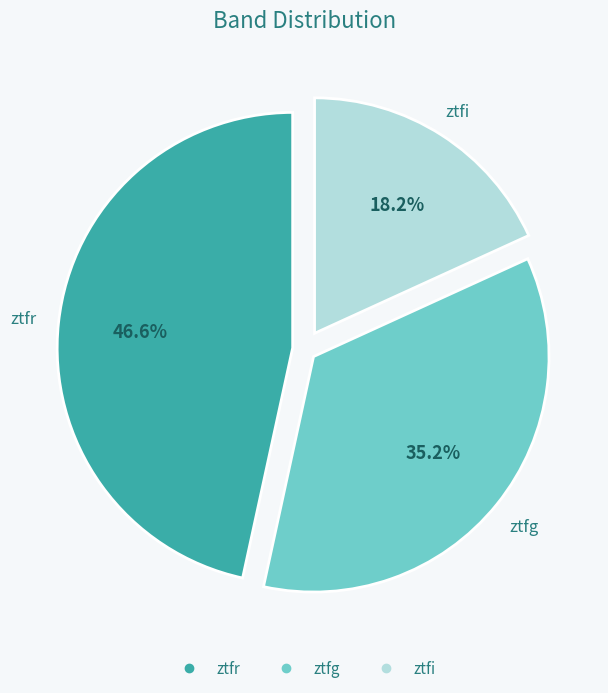

True or false: ztfg accounts for 21% of the total.

False